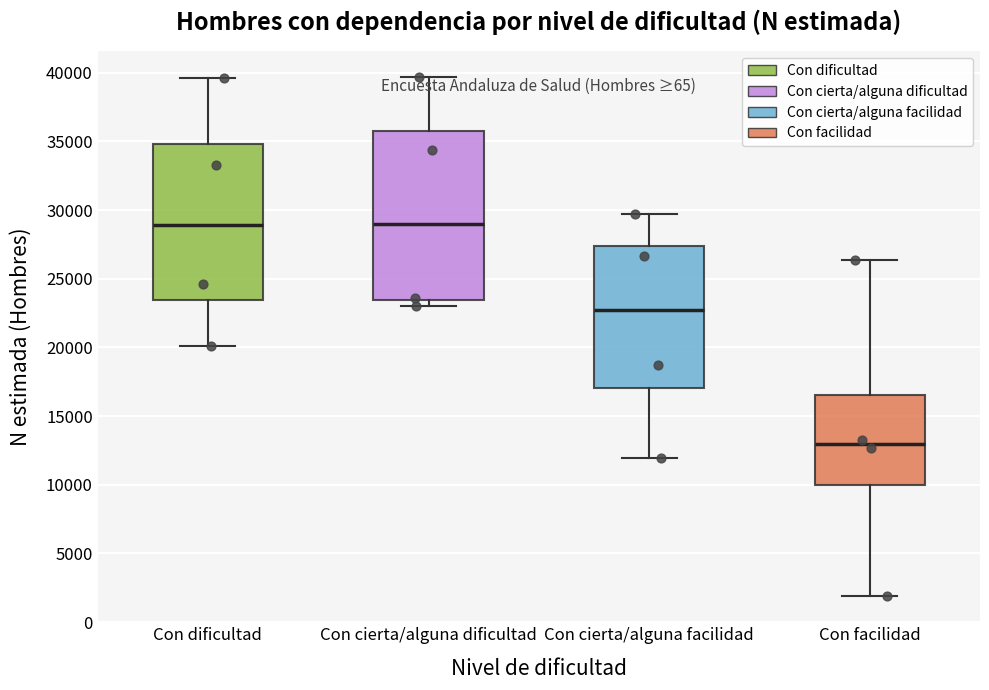

Comparing the boxes themselves (not the whiskers), which one is the tallest?

Con cierta/alguna dificultad